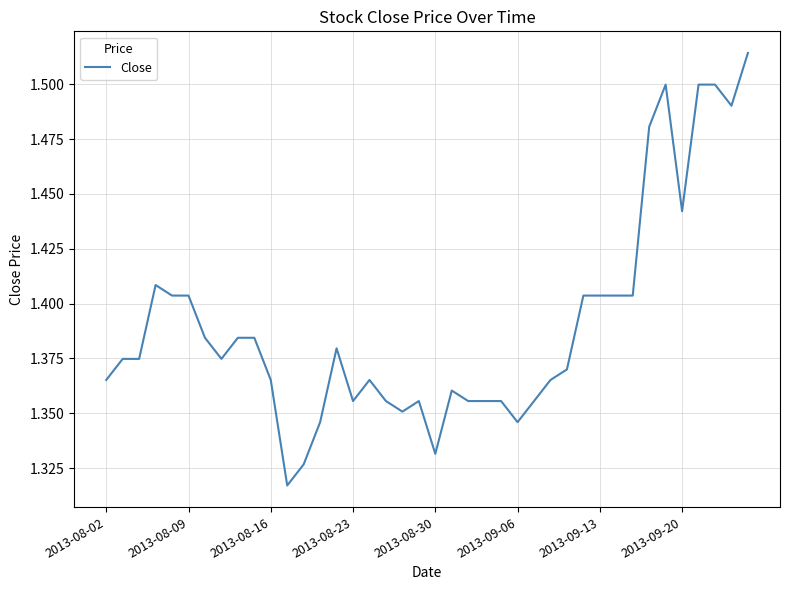

Is this an area chart (filled region under the line)?

No